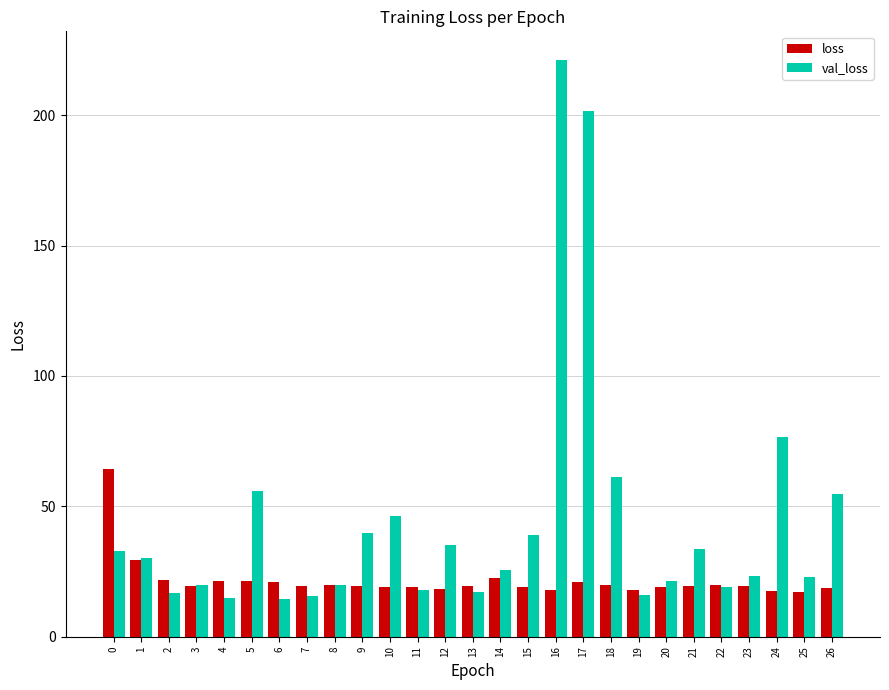

List the series in order of their peak value, highest first.

val_loss, loss